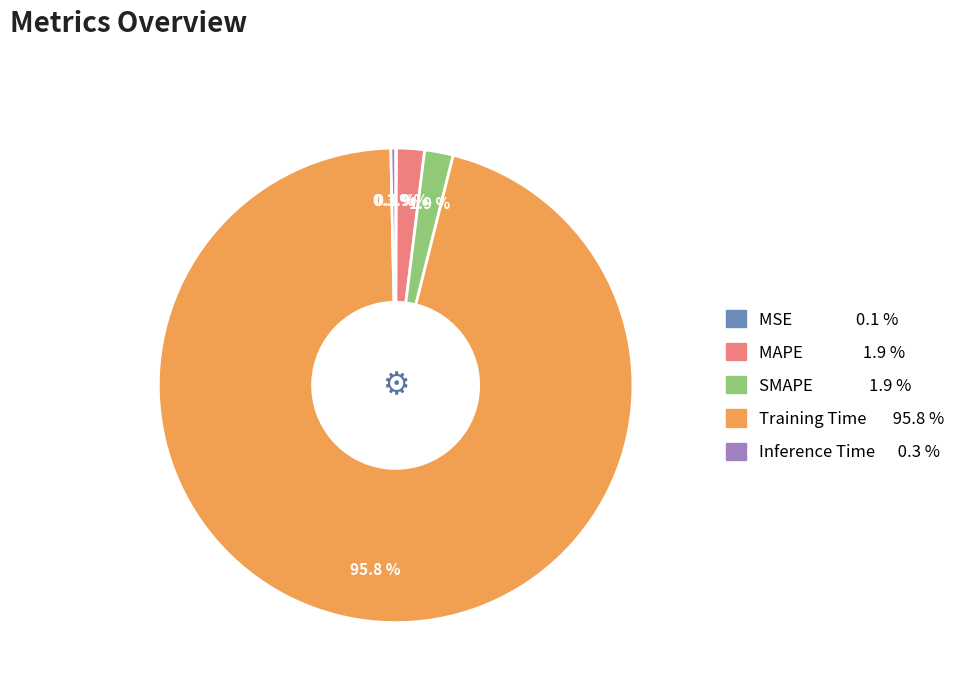

To the nearest percent, what portion does MAPE represent?

2%